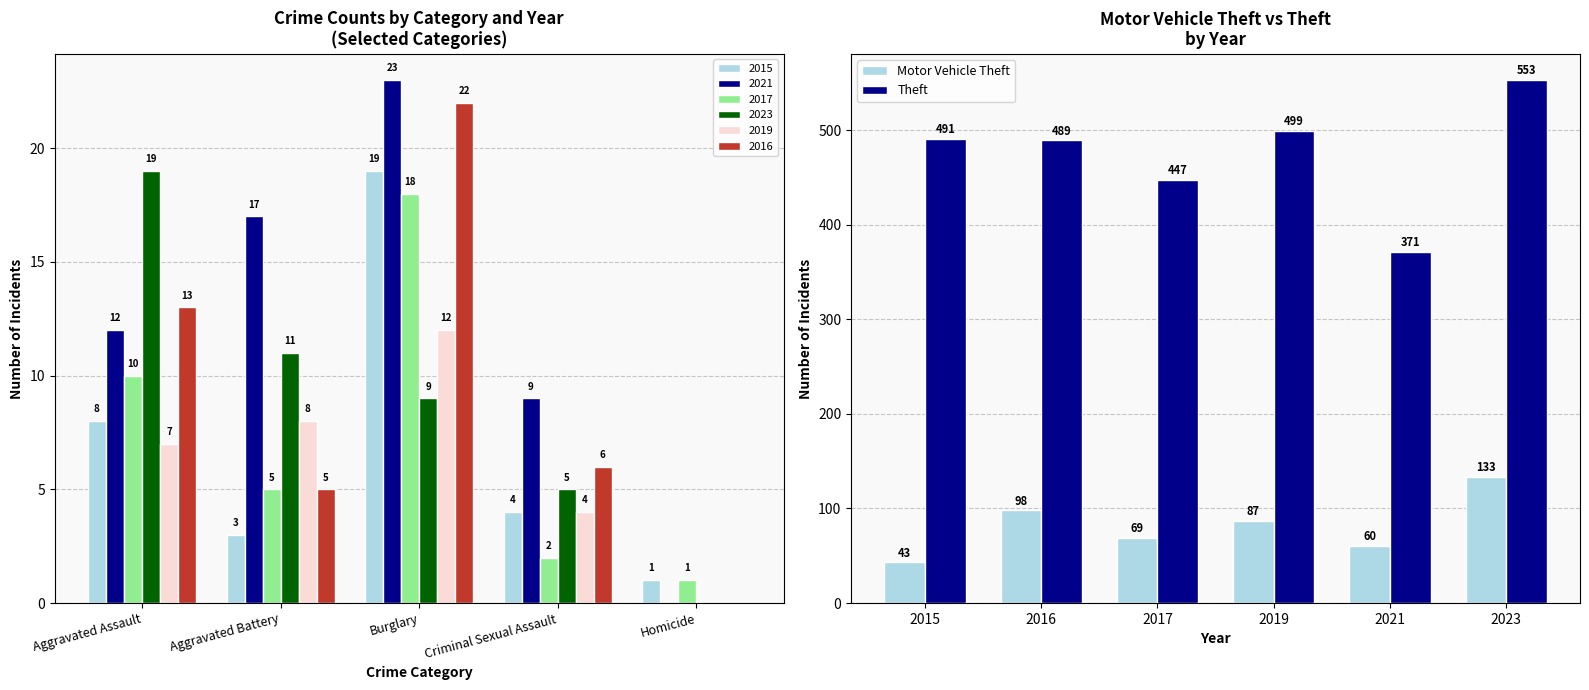

Is it true that Theft equals 703 at 2016?

False